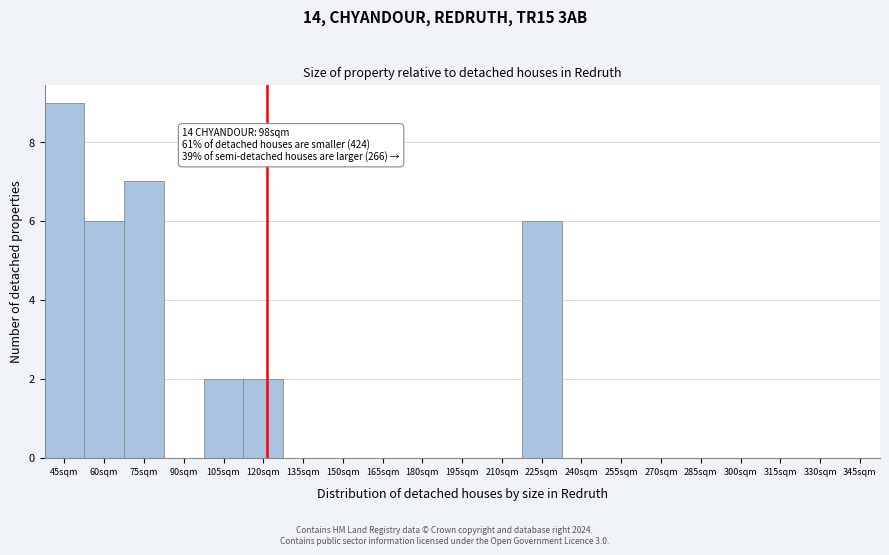

Reading left to right, transcribe all the data shown in this chart.

45sqm=9	60sqm=6	75sqm=7	90sqm=0	105sqm=2	120sqm=2	135sqm=0	150sqm=0	165sqm=0	180sqm=0	195sqm=0	210sqm=0	225sqm=6	240sqm=0	255sqm=0	270sqm=0	285sqm=0	300sqm=0	315sqm=0	330sqm=0	345sqm=0